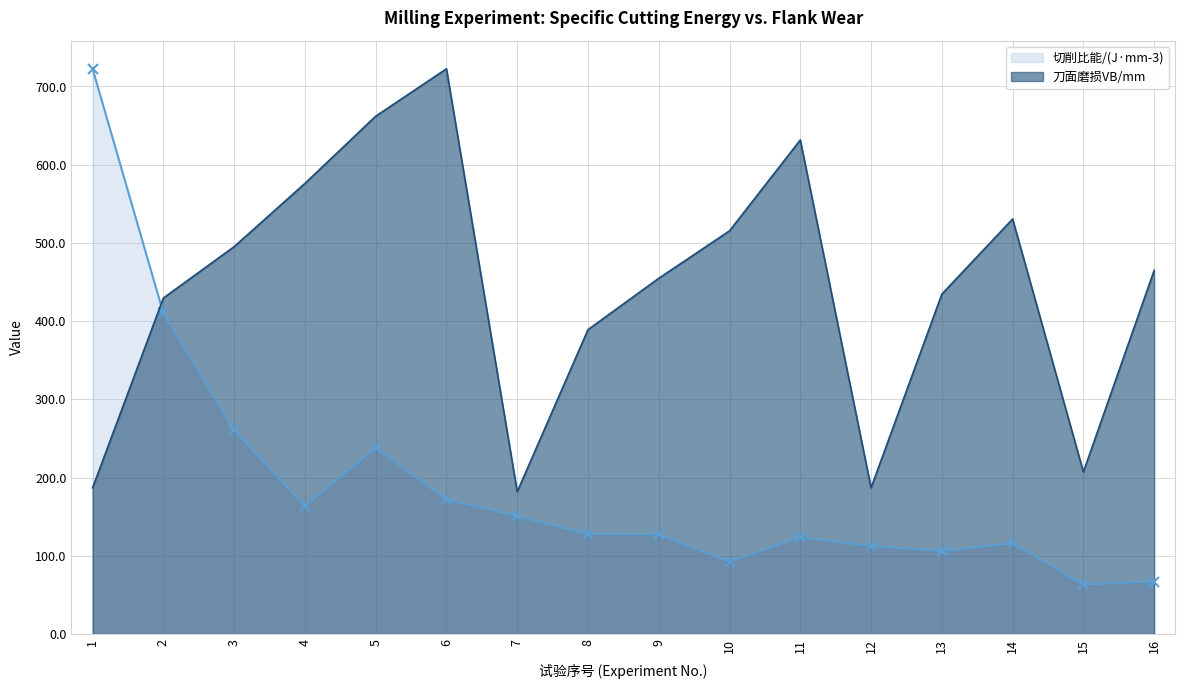

Rank the categories by 刀面磨损VB/mm value from highest to lowest.

6, 5, 11, 4, 14, 10, 3, 16, 9, 13, 2, 8, 15, 1, 12, 7